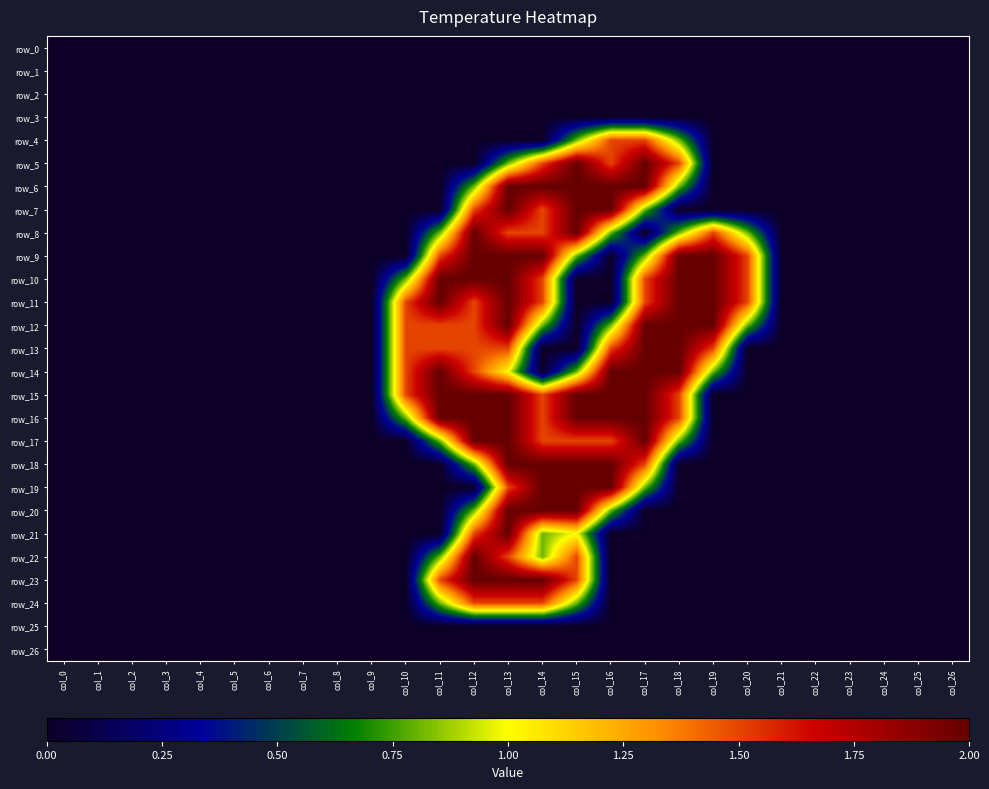

How many row_11 values are between 0 and 1?

18